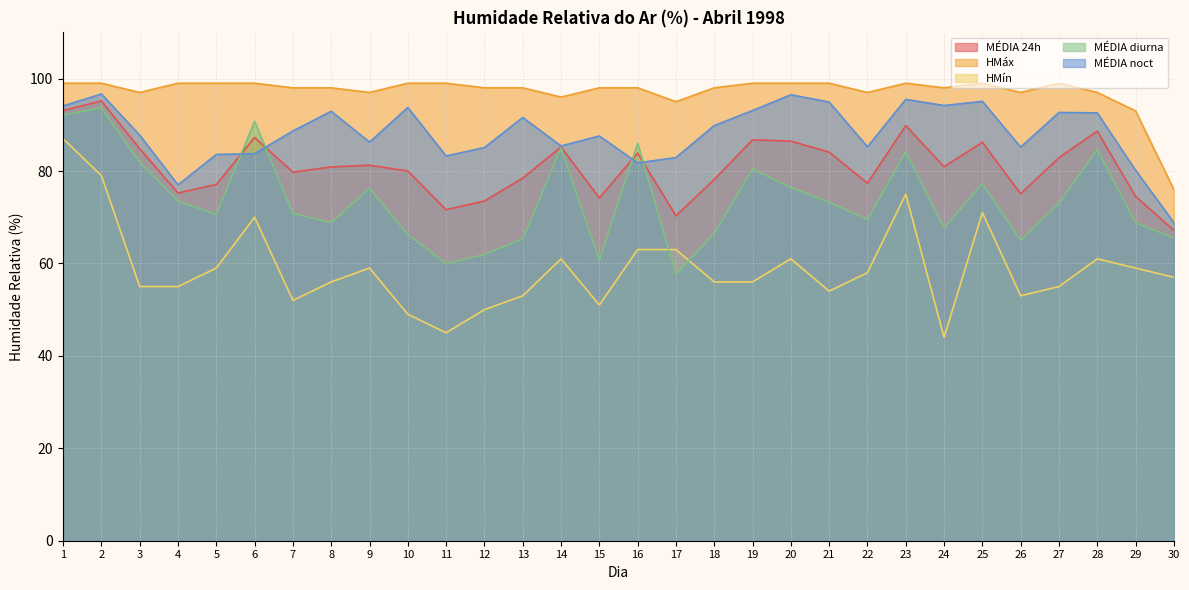

Where is MÉDIA diurna nearest to the value 75?

9